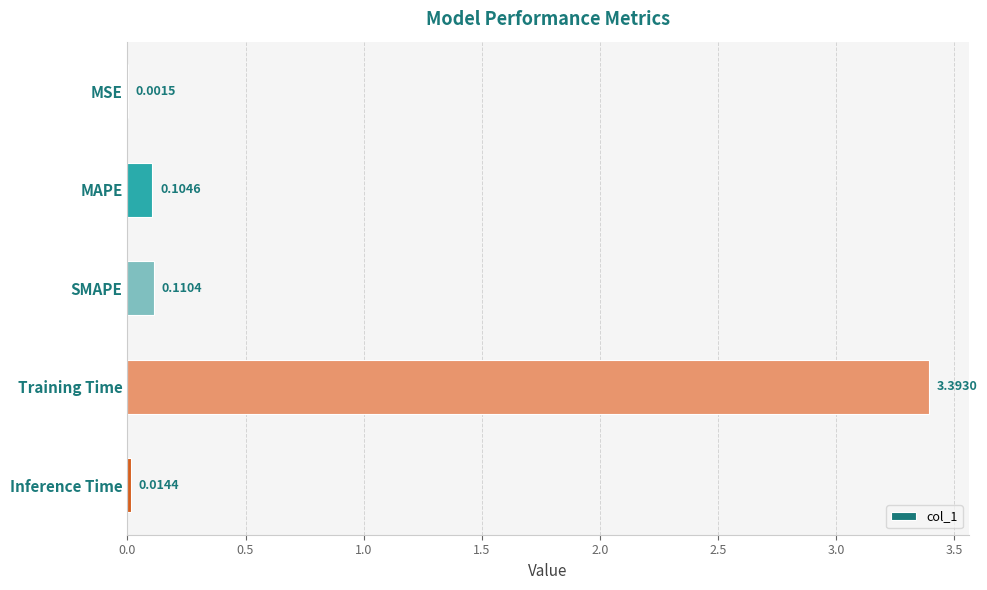

What is the sum of all values?

3.6